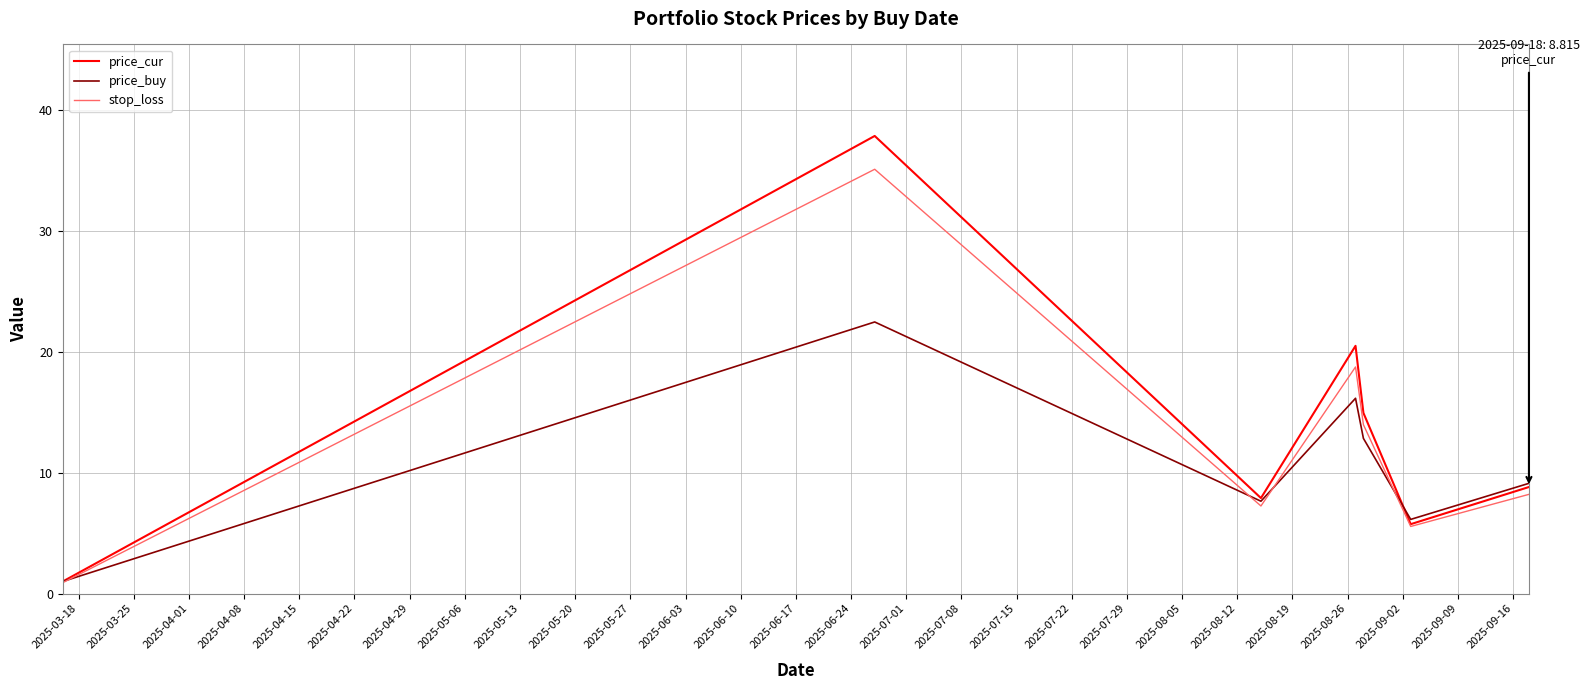

What is the highest value of the price_buy series?

22.5